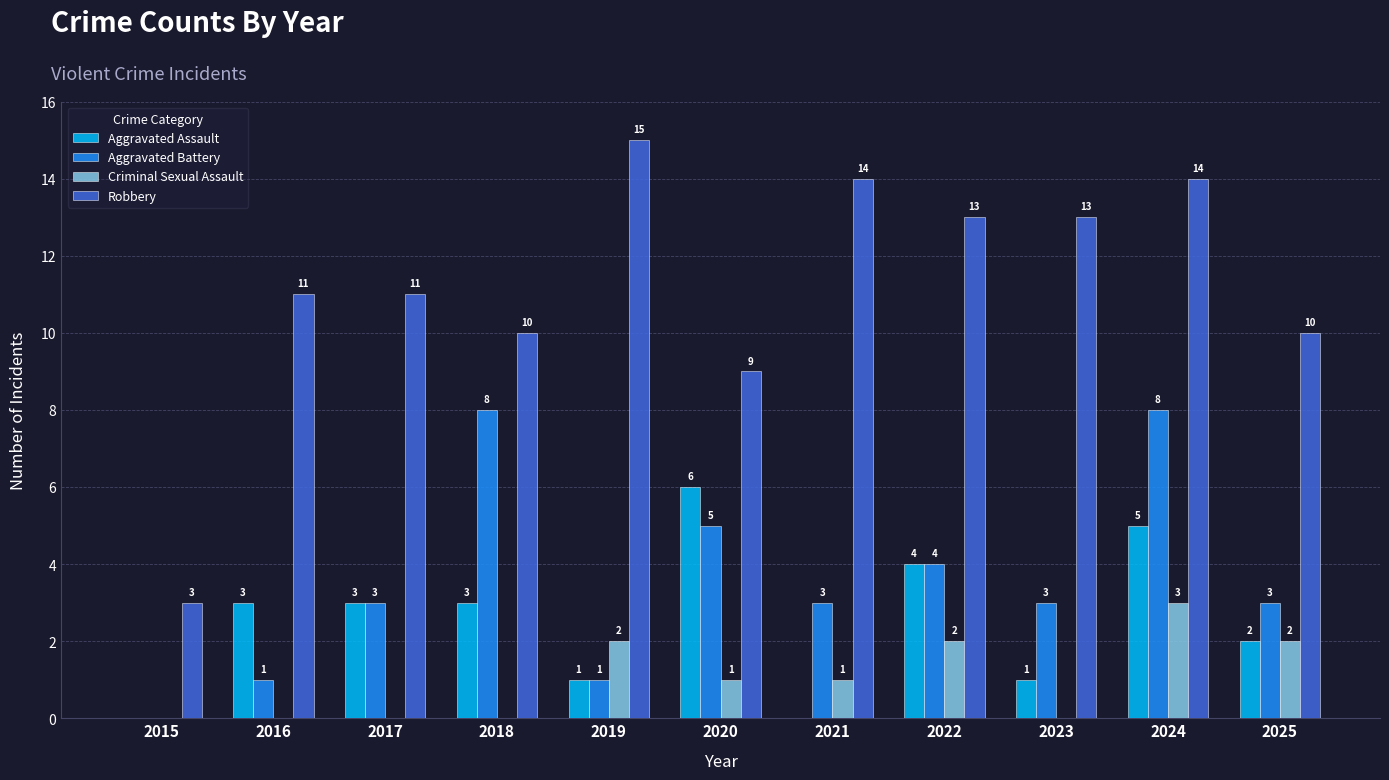

How many positive values does the Aggravated Battery series have?

10